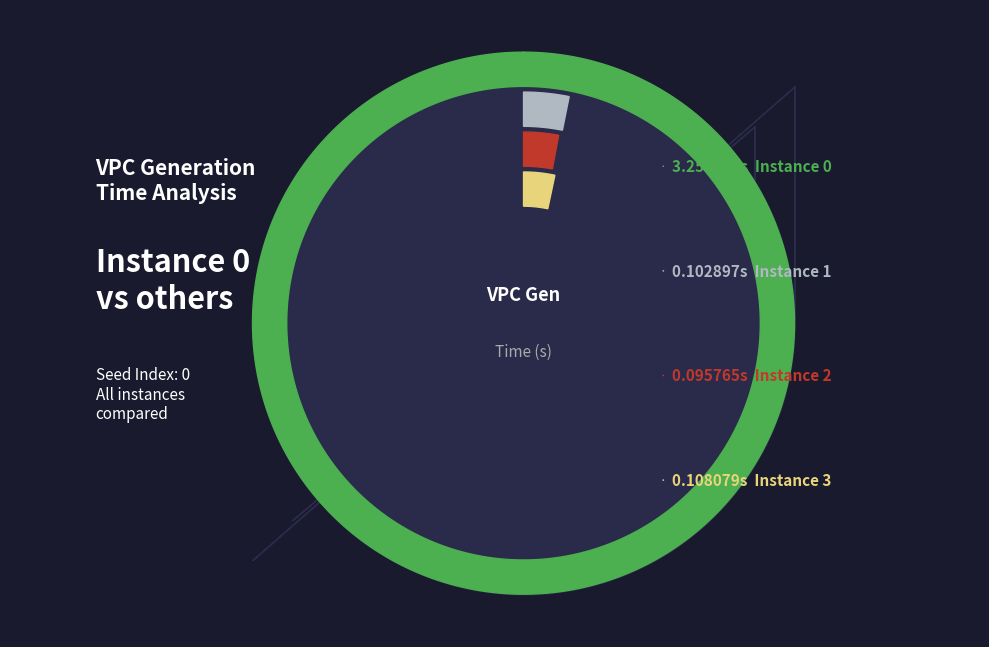

Combined, do 3 and 0 account for over 50%?

Yes